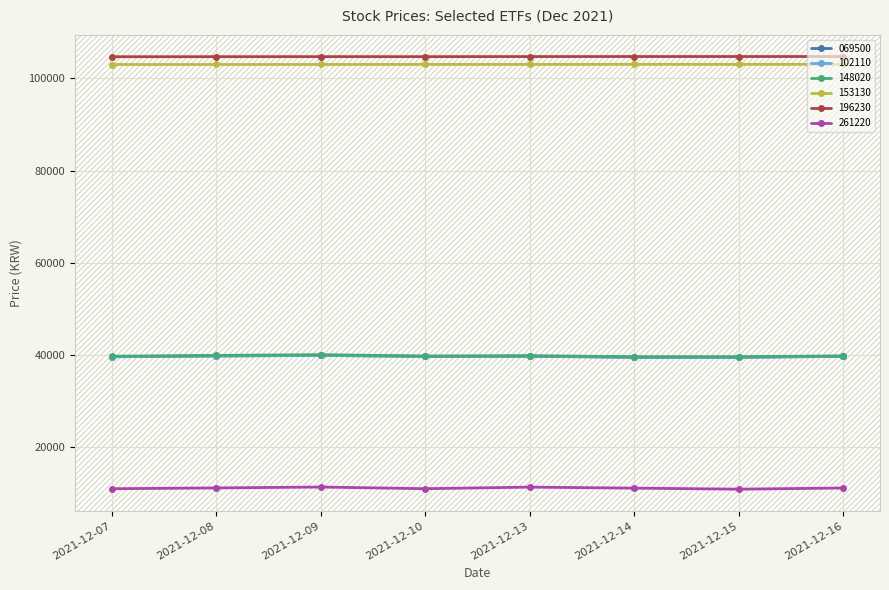

What is the maximum value shown in the chart?

104755